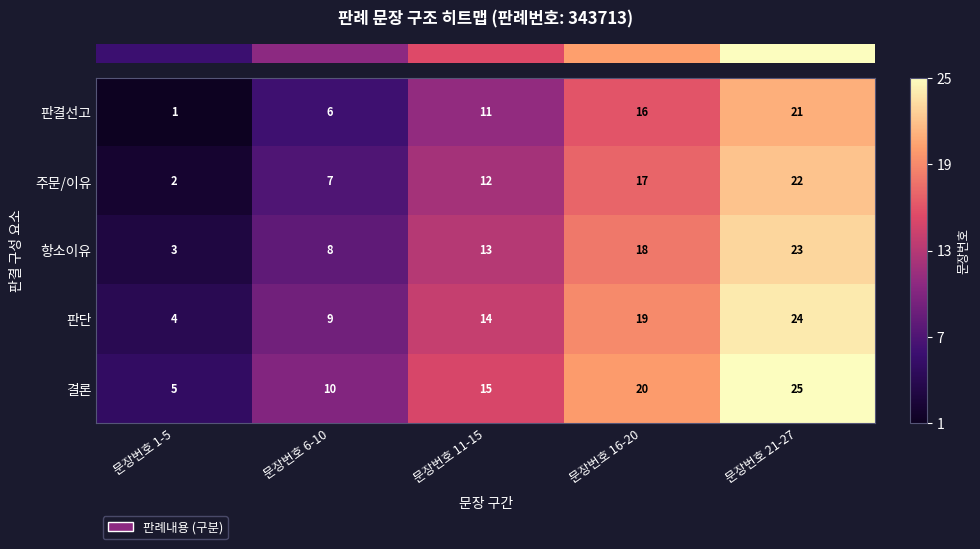

What is the sum of all 주문/이유 values?

60